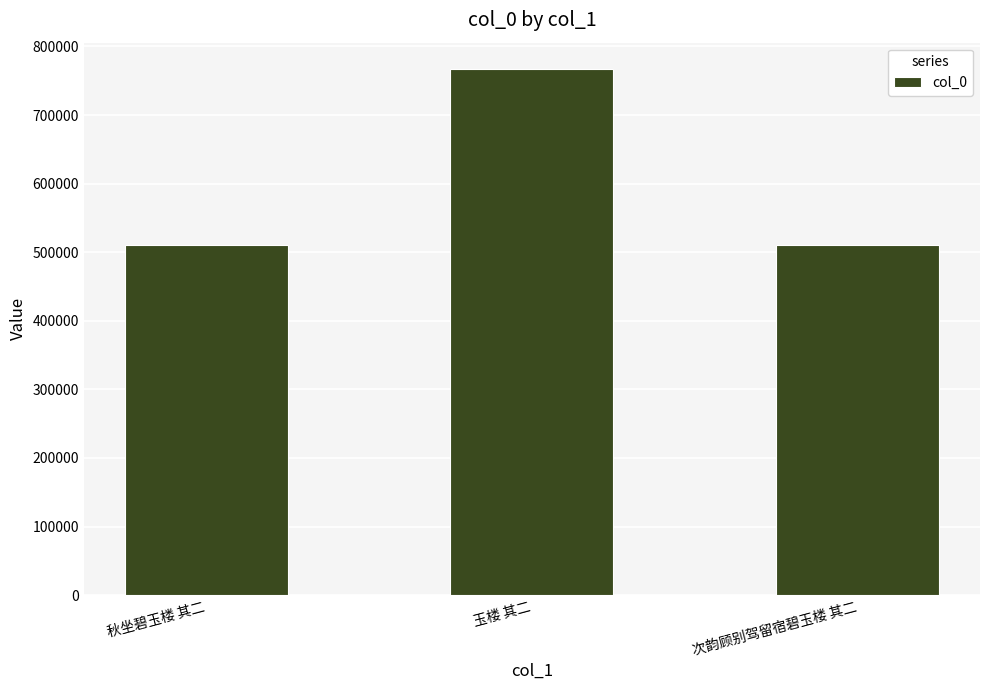

How many values are below 510830?

1